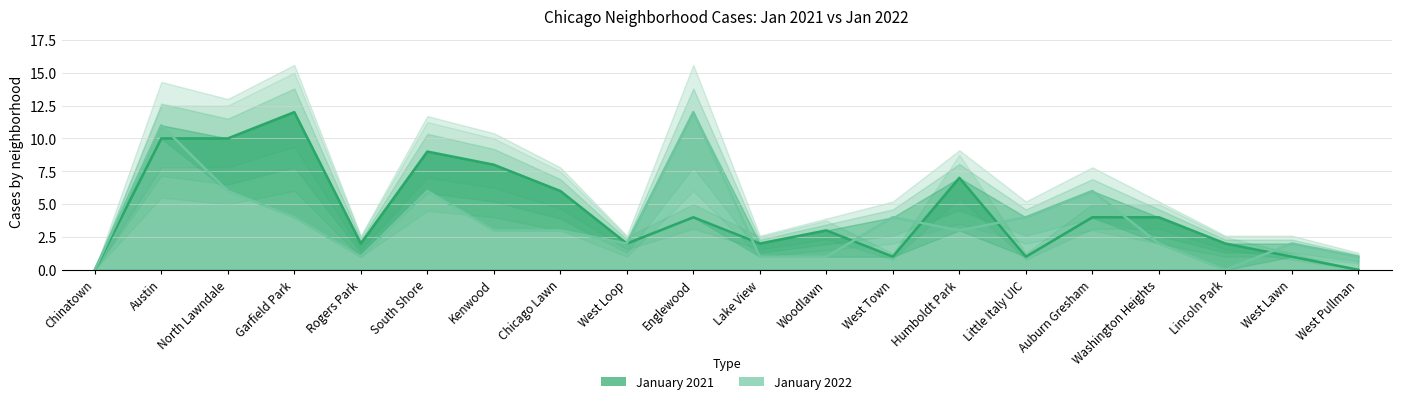

How many values in the January 2022 series exceed 3?

8